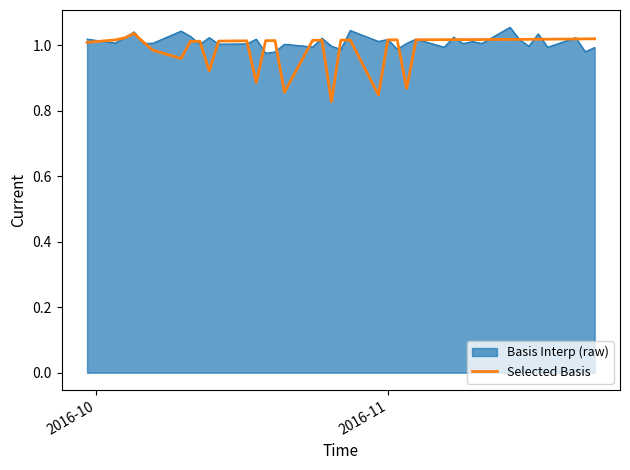

Does the chart have visible grid lines?

No